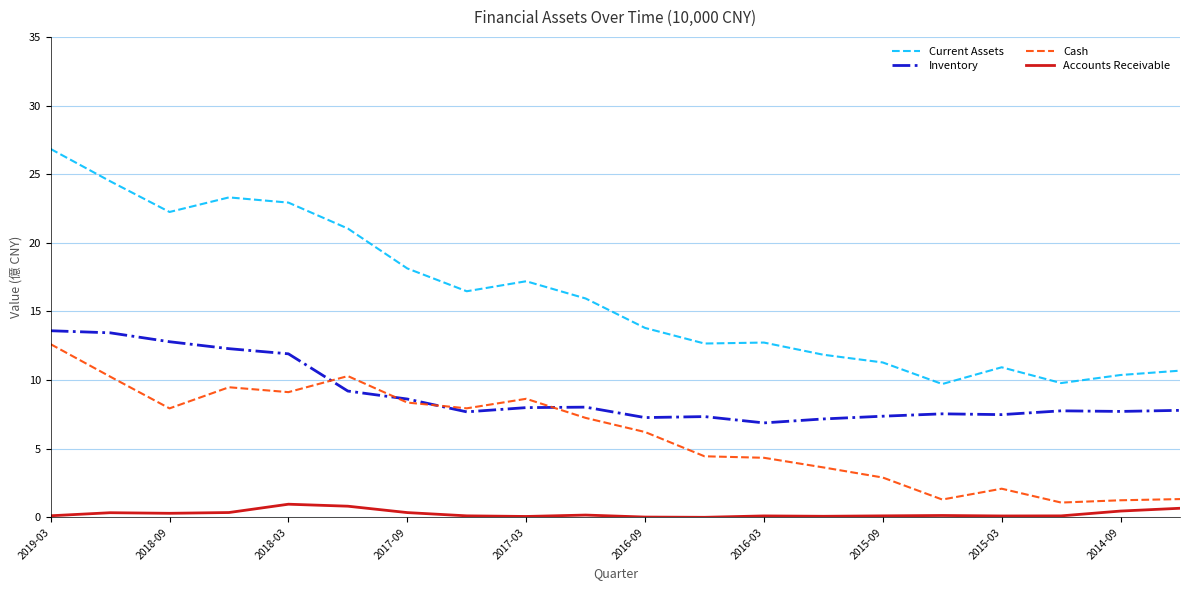

What is the maximum value for Inventory?

13.6